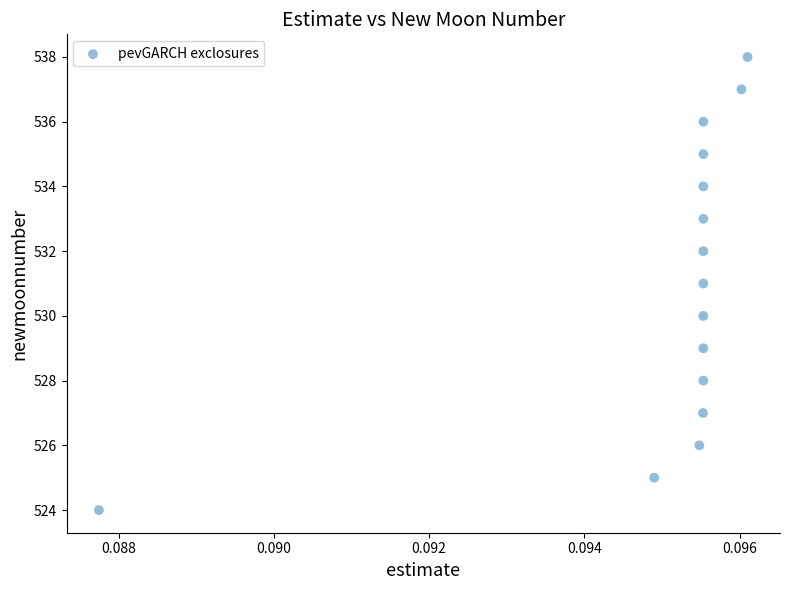

What is the range of Y values (max minus min)?

14